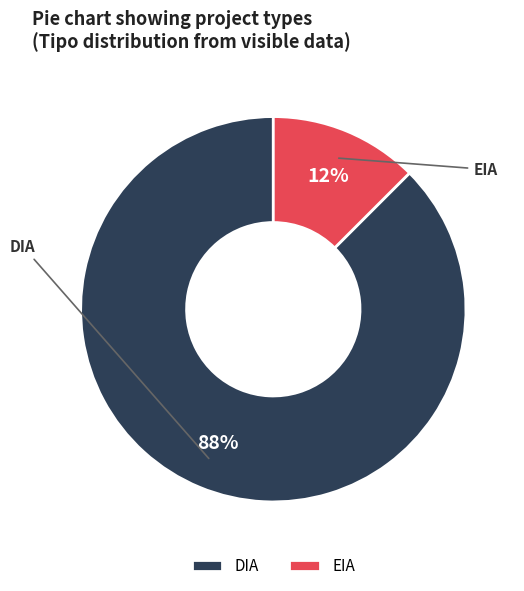

How many slices are in this pie chart?

2